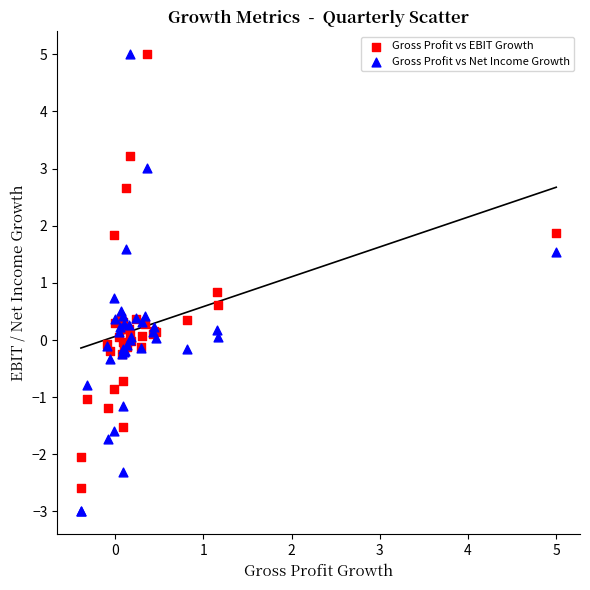

Which series reaches the minimum Y coordinate?

Gross Profit vs Net Income Growth